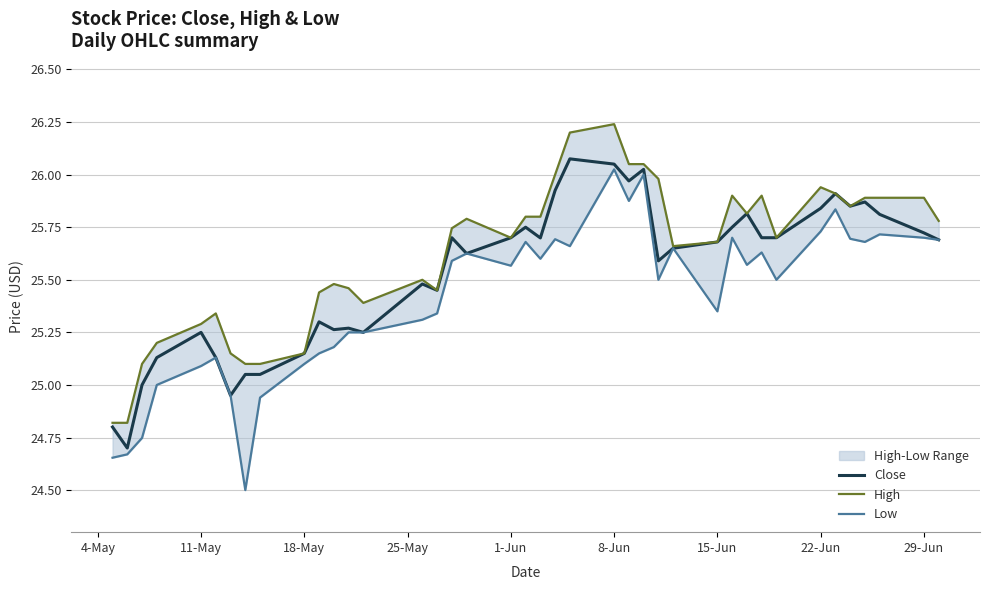

Rank the series by their maximum value, from lowest to highest.

Low, Close, High